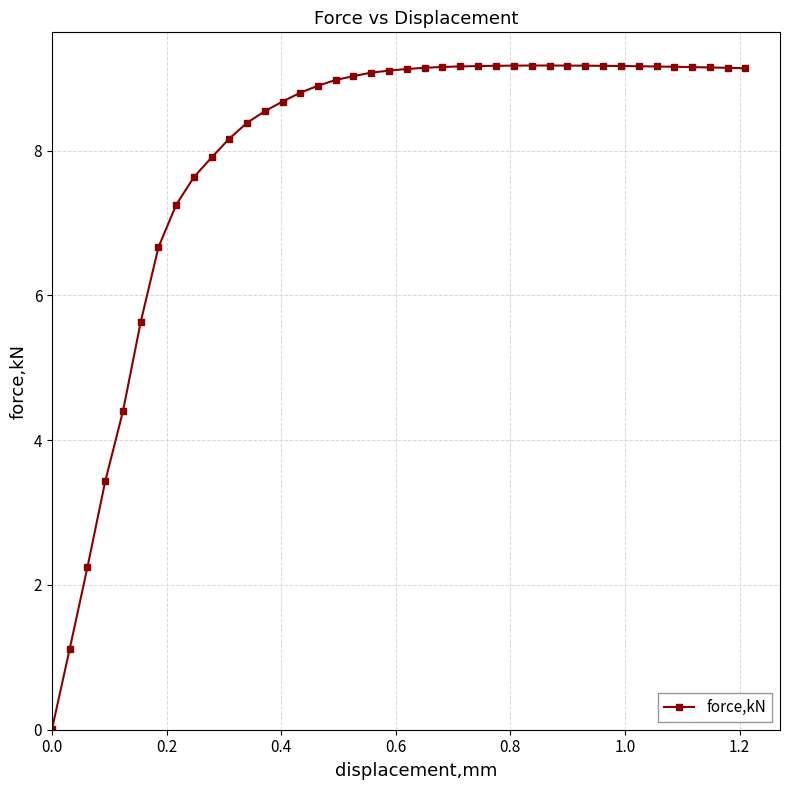

What is the maximum value shown in the chart?

9.2